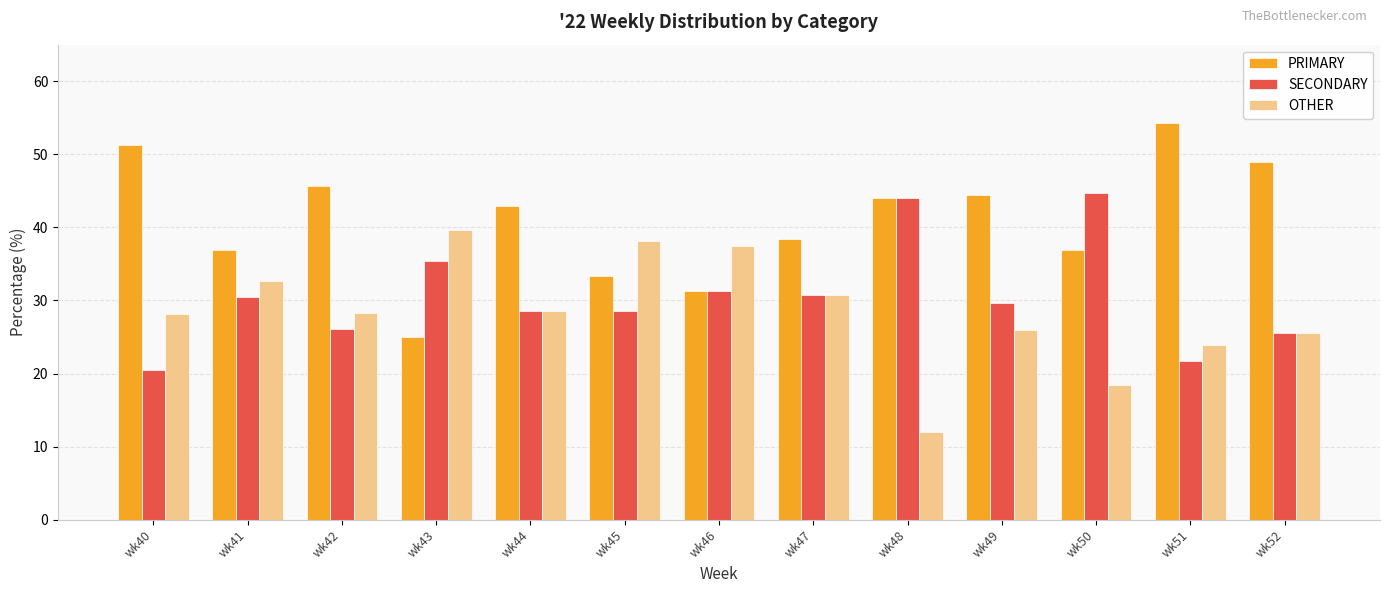

Is it true that OTHER equals 32.6 at wk41?

True